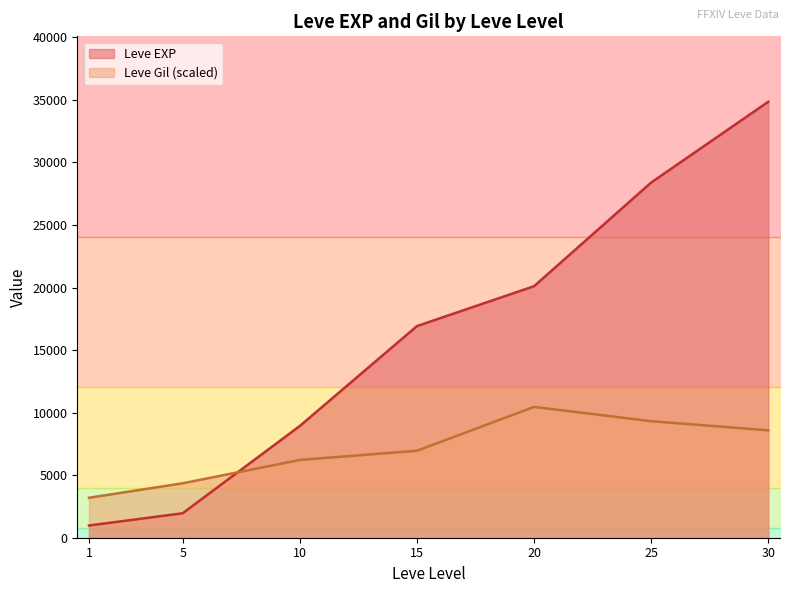

True or false: Leve EXP and Leve Gil (scaled) cross at least once.

True